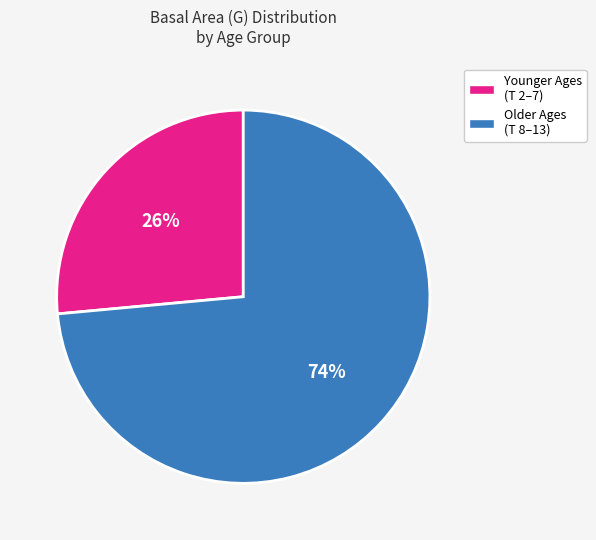

The Younger Ages (T 2–7) slice represents 26% of the pie. True or false?

True